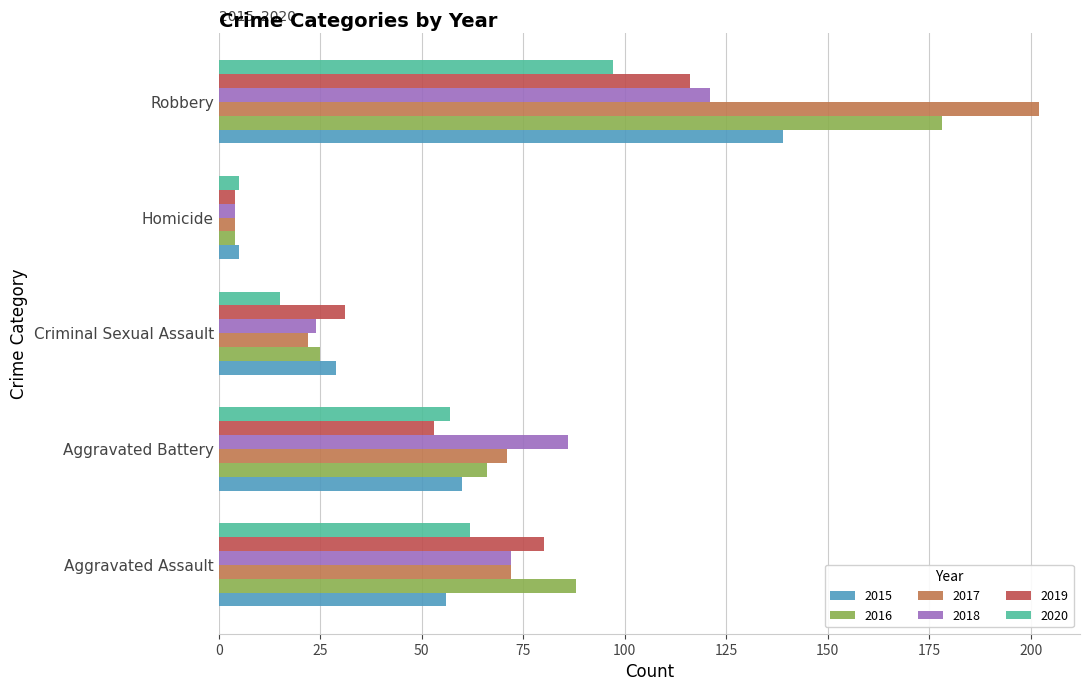

Read the 2018 value at Robbery.

121